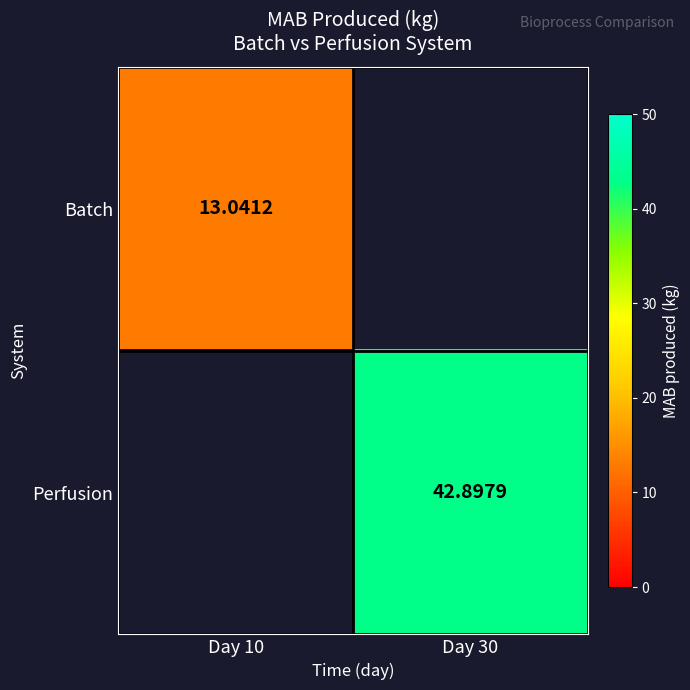

List the labels in order of Batch value, largest first.

Day 10, Day 30